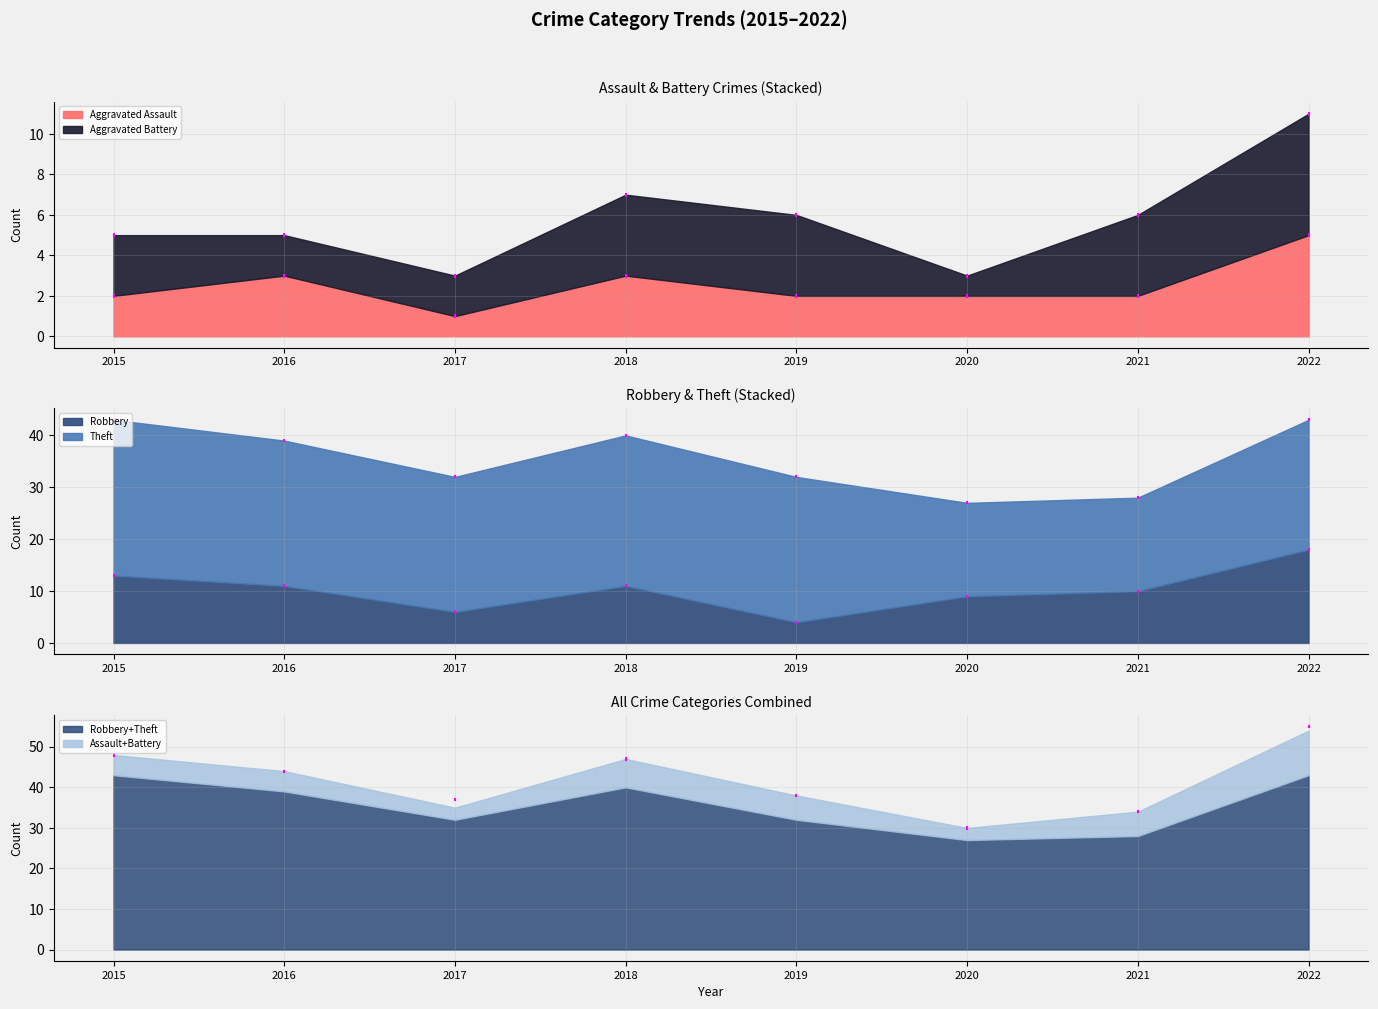

List the labels in order of Robbery value, smallest first.

2019, 2017, 2020, 2021, 2016, 2018, 2015, 2022